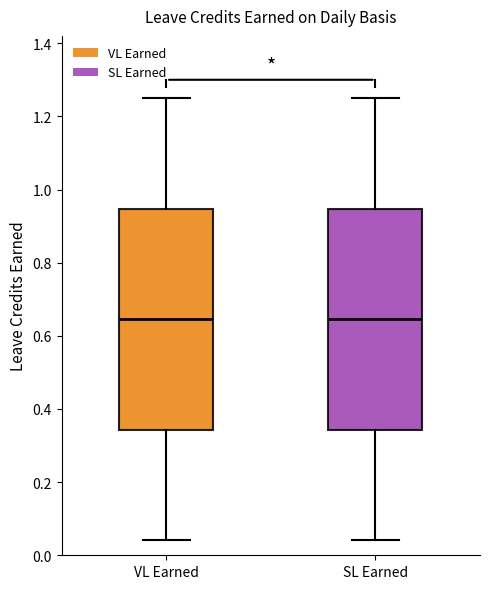

Where is the upper edge of the box for SL Earned on the y-axis? The values are not printed on the chart, so give them approximately, as read against the axis.

0.94